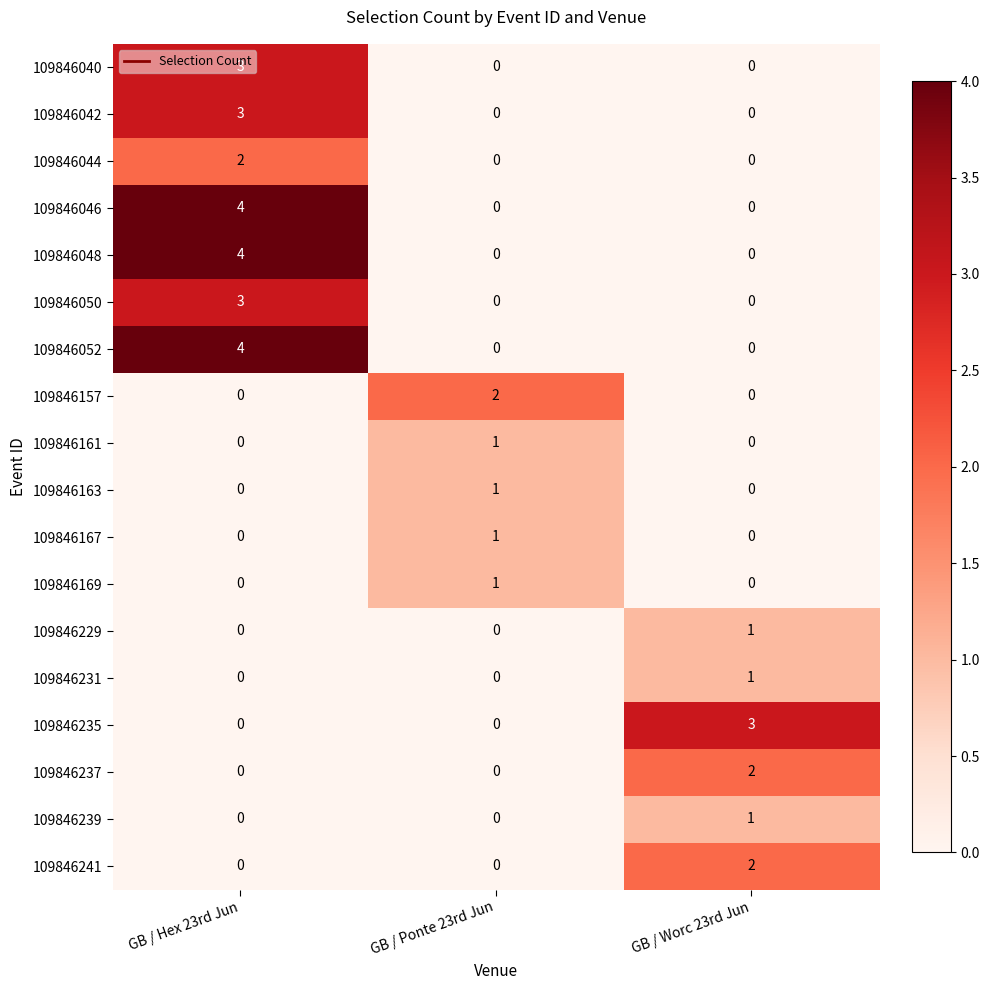

What is the sum of all 109846046 values?

4